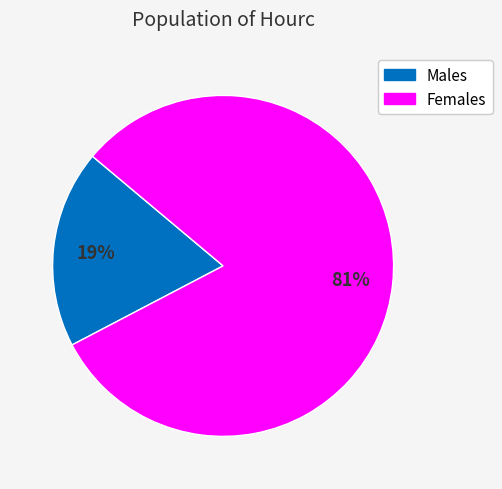

To the nearest percent, what is the difference between the largest and smallest slice percentages?

62%